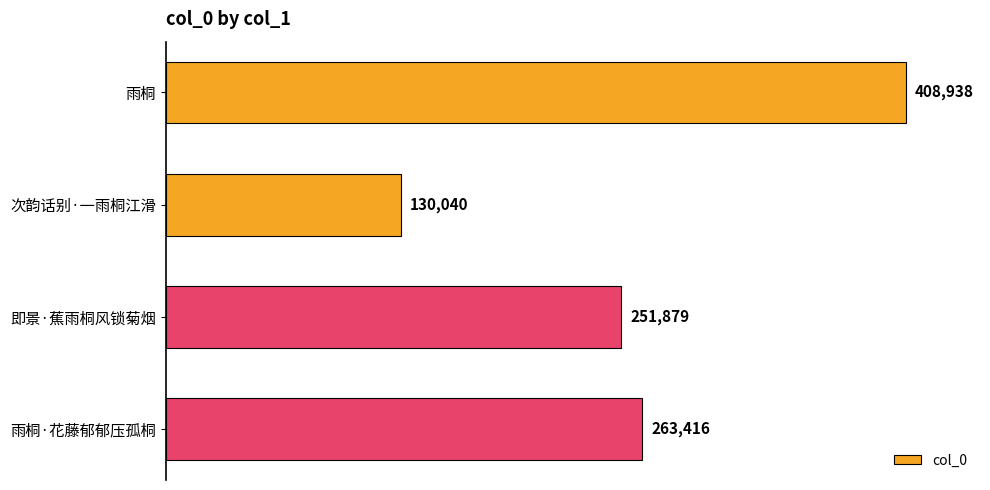

What is the difference between the second highest and minimum values?

133376